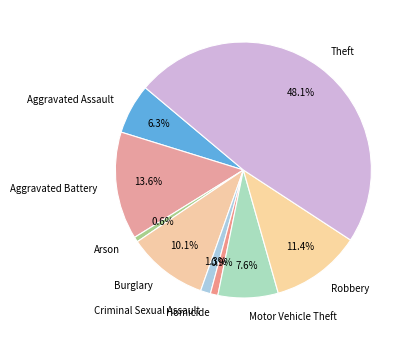

What percentage is the Criminal Sexual Assault slice, to the nearest percent?

1%